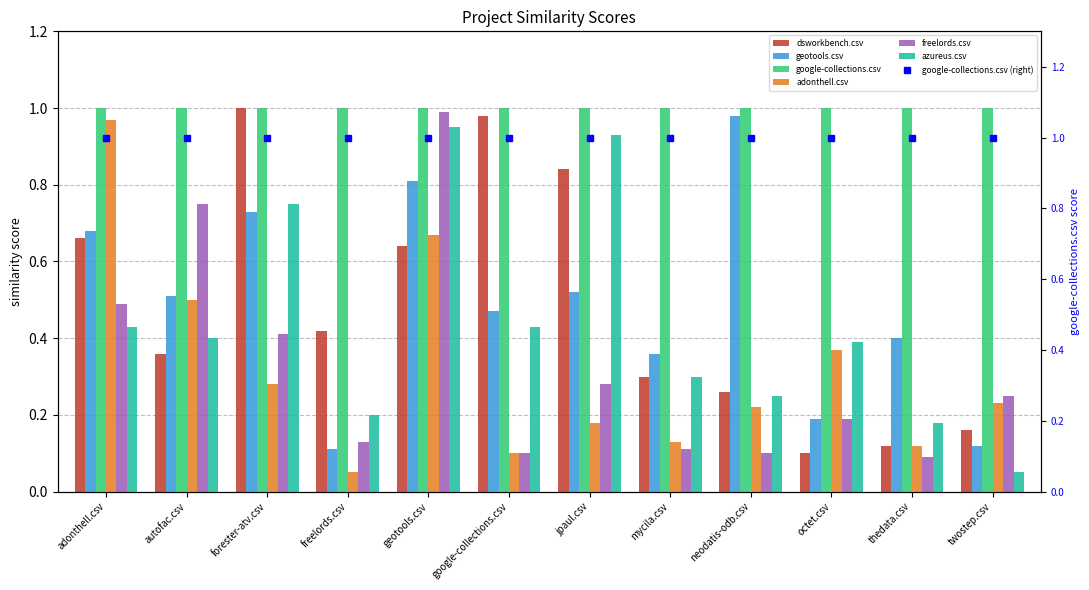

At which label is dsworkbench.csv closest to 0?

octet.csv